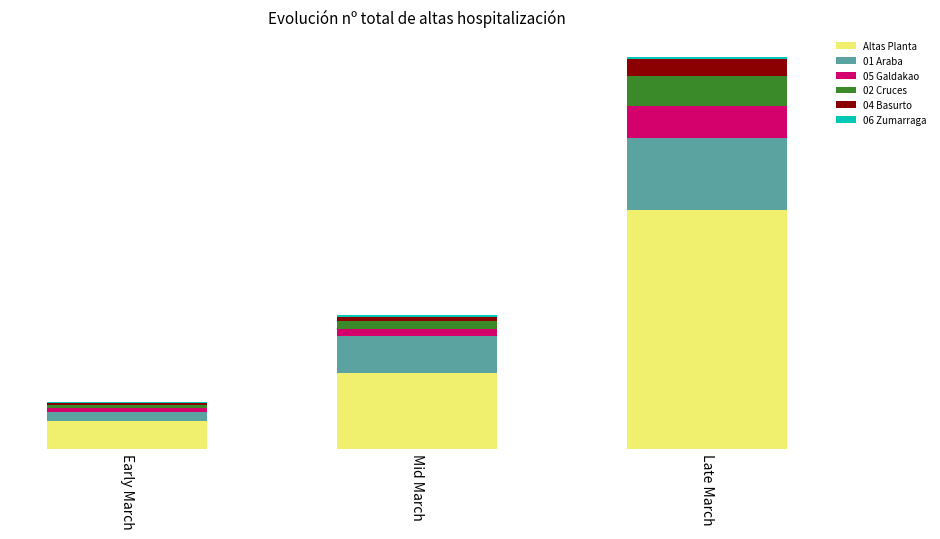

Which has a higher value, Late March or Early March?

Late March